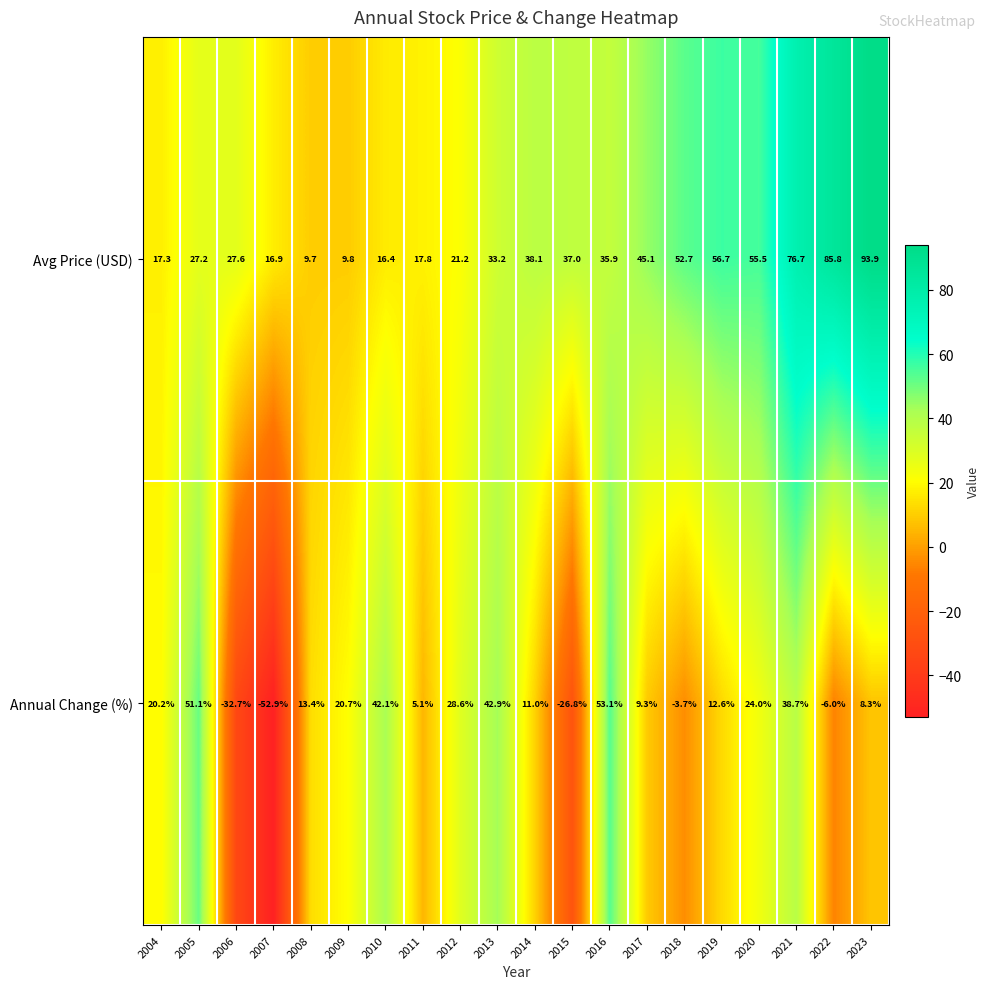

What is the highest value of the Annual Change (%) series?

53.1